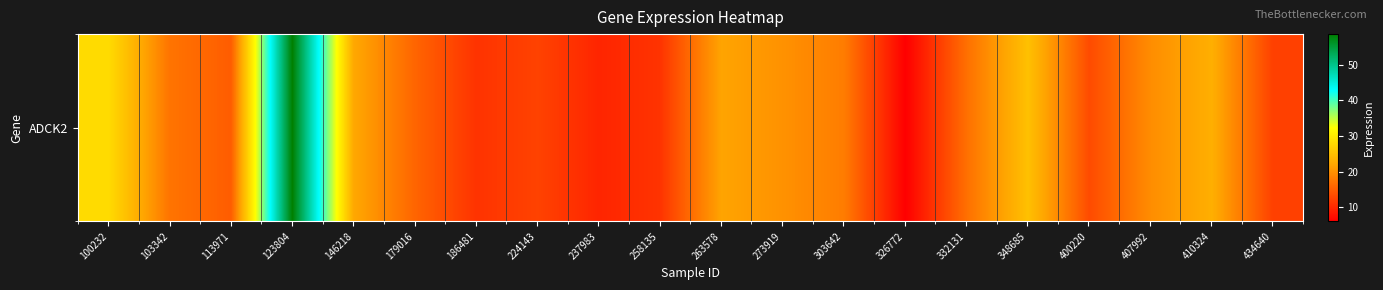

What is the average value?

18.8